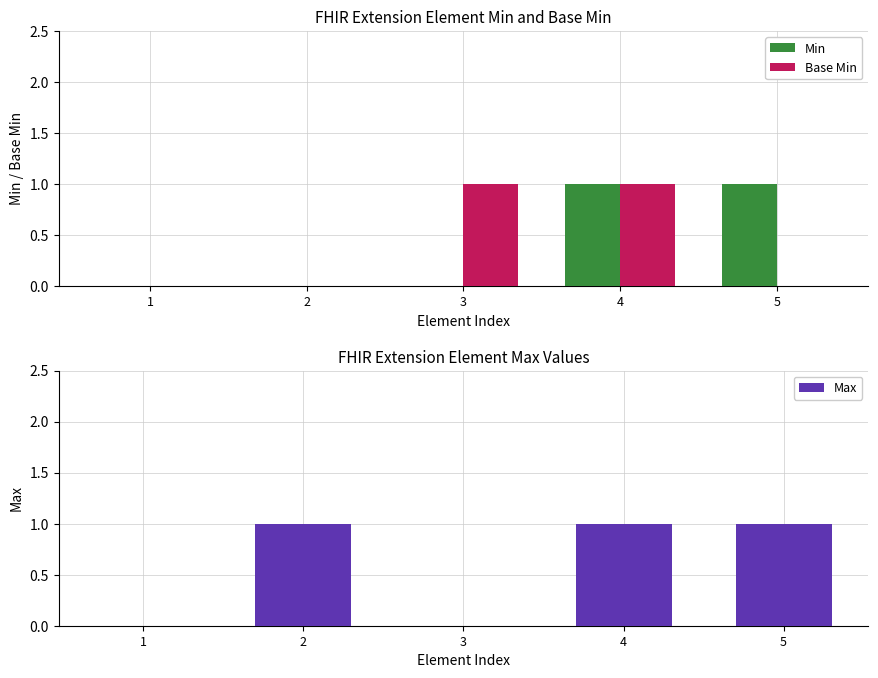

What is the difference between the maximum and second lowest values in the Min series?

1